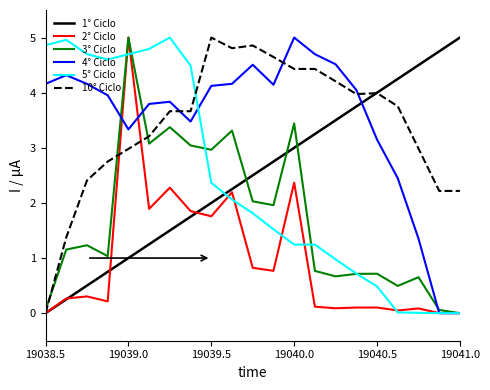

What is the highest value of the 4° Ciclo series?

5.0